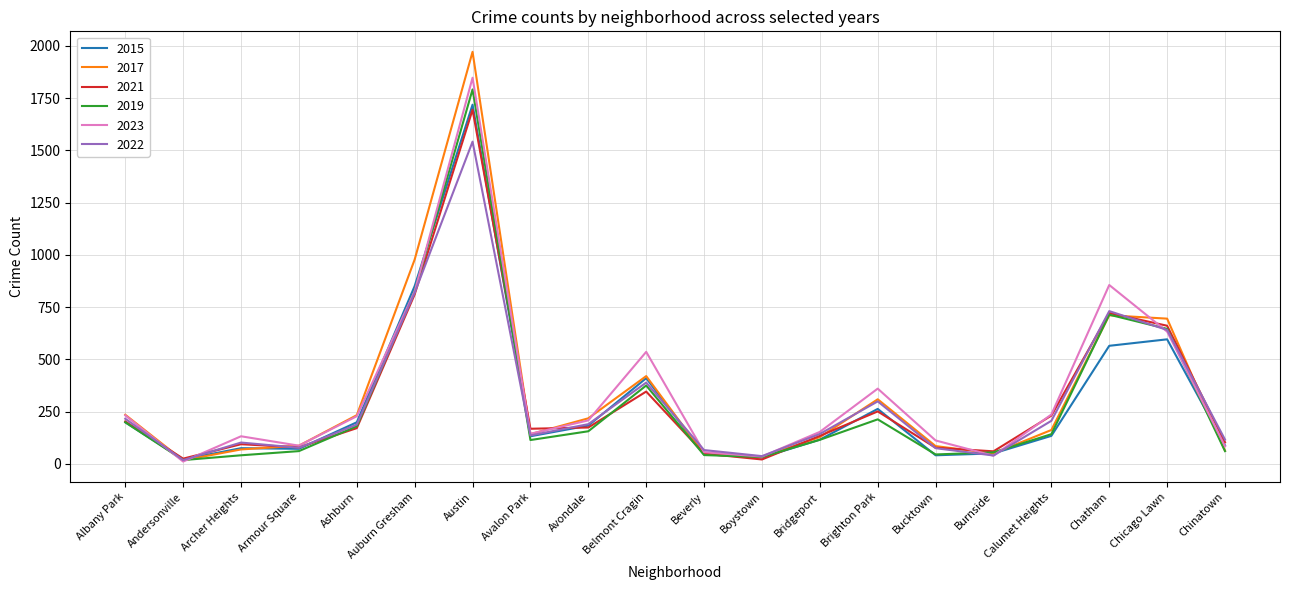

What are all the series names shown in the legend?

2015, 2017, 2021, 2019, 2023, 2022